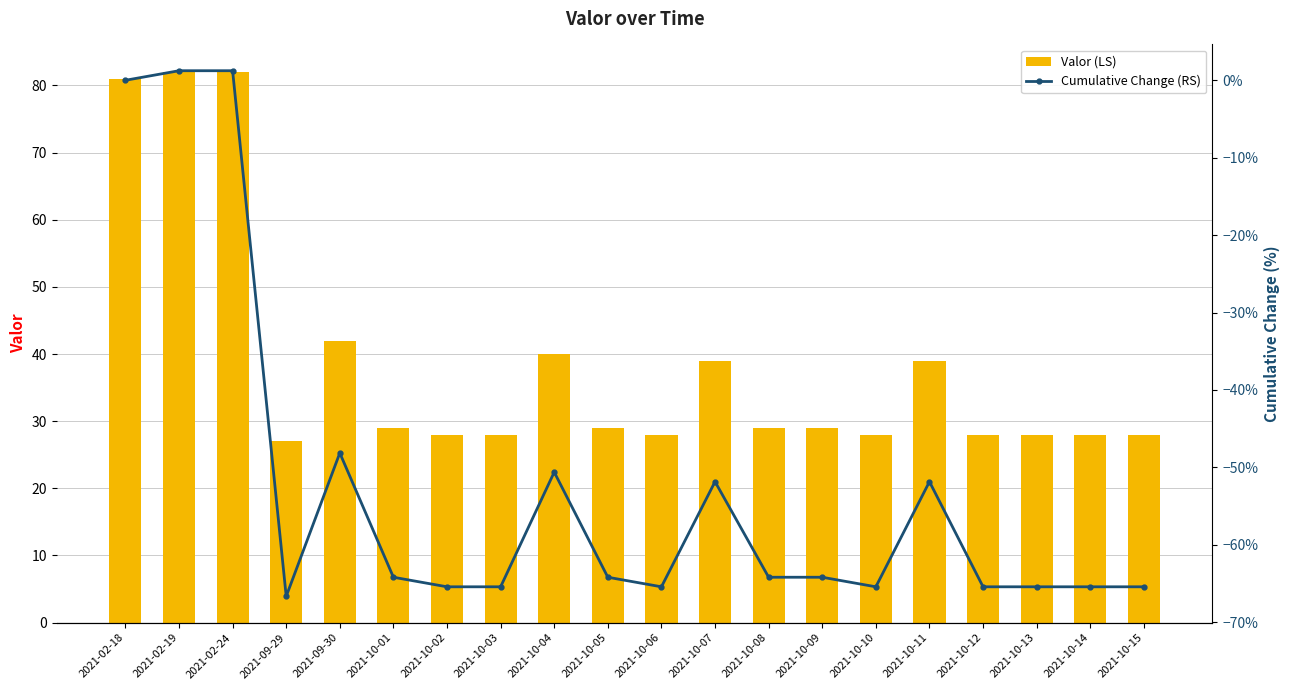

The value of Cumulative Change (RS) at 2021-10-12 is -65.4. True or false?

True